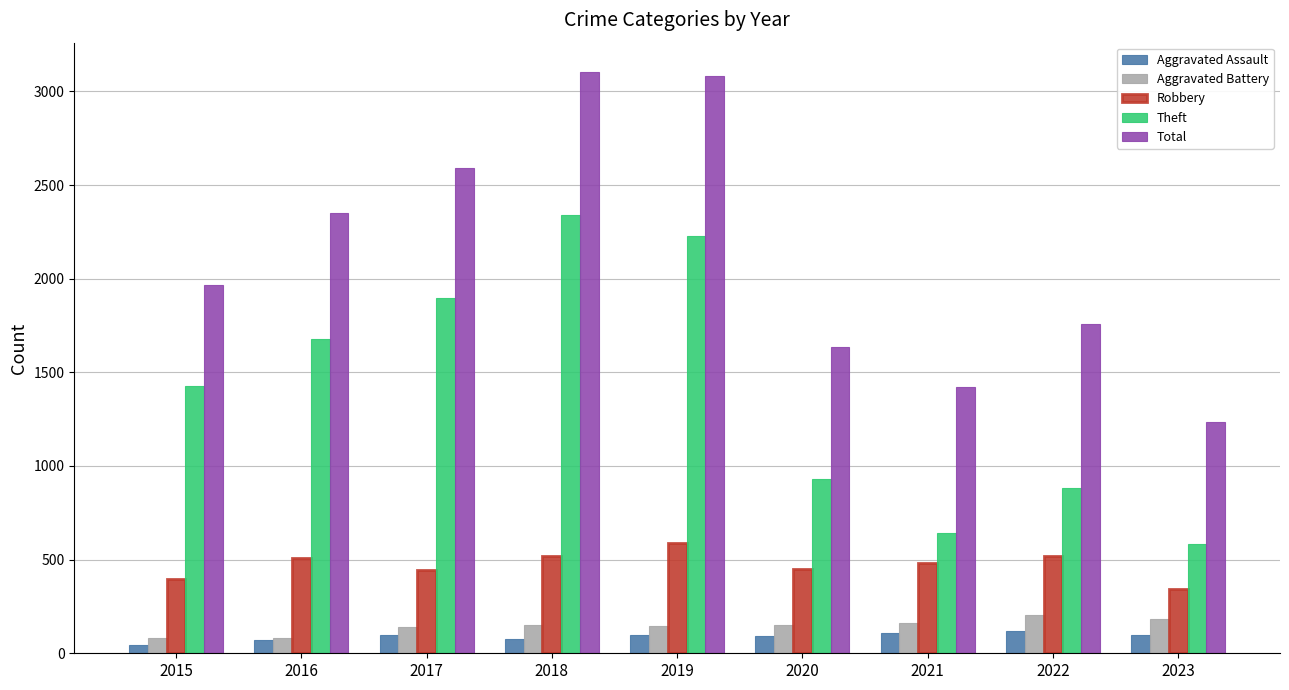

What is the greatest value displayed?

3105